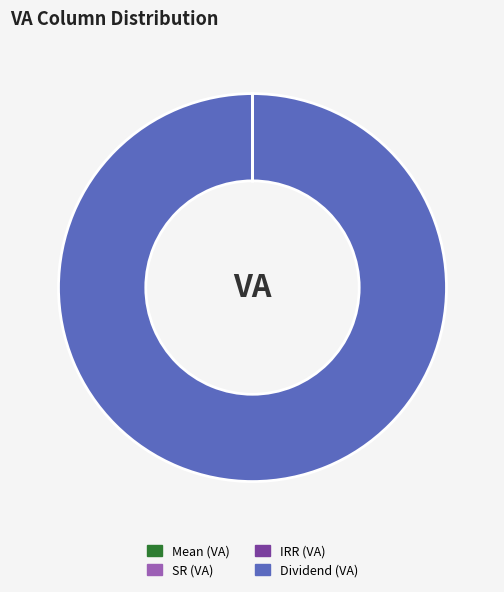

Does Dividend (VA) represent more than half of the total?

Yes